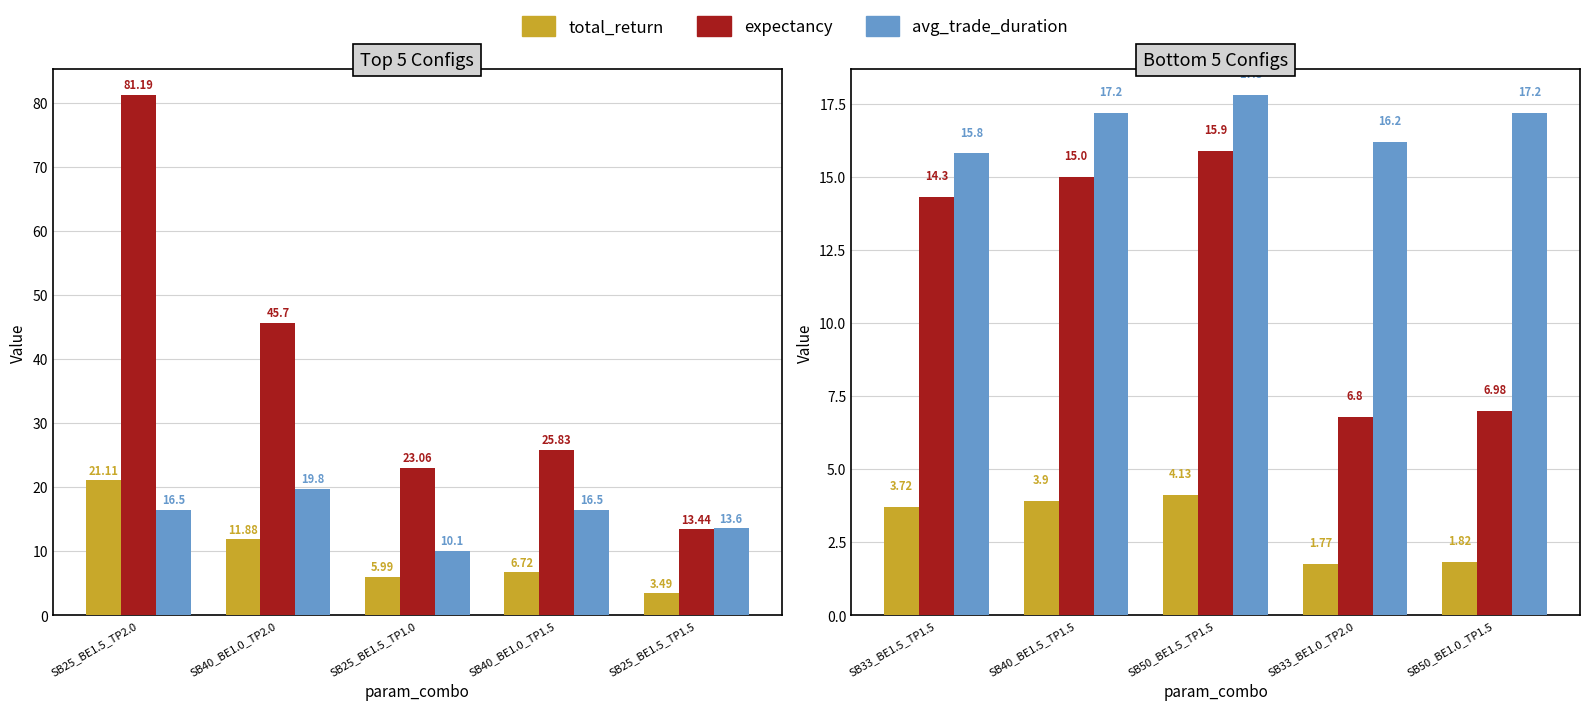

The value of expectancy at SB40_BE1.5_TP1.5 is 6.3. True or false?

False